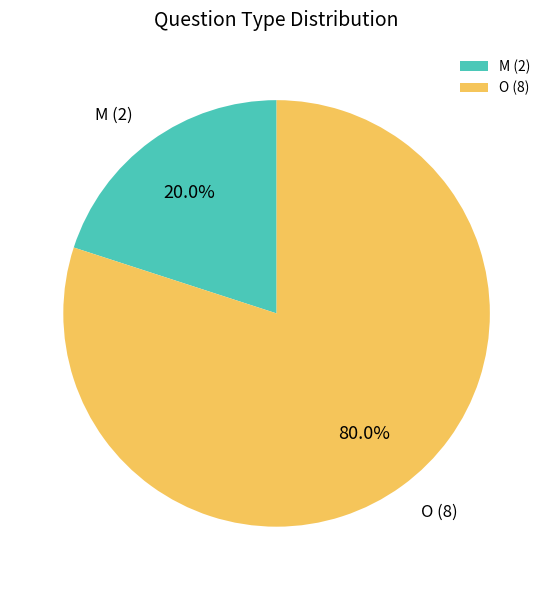

Is M the majority of the pie?

No